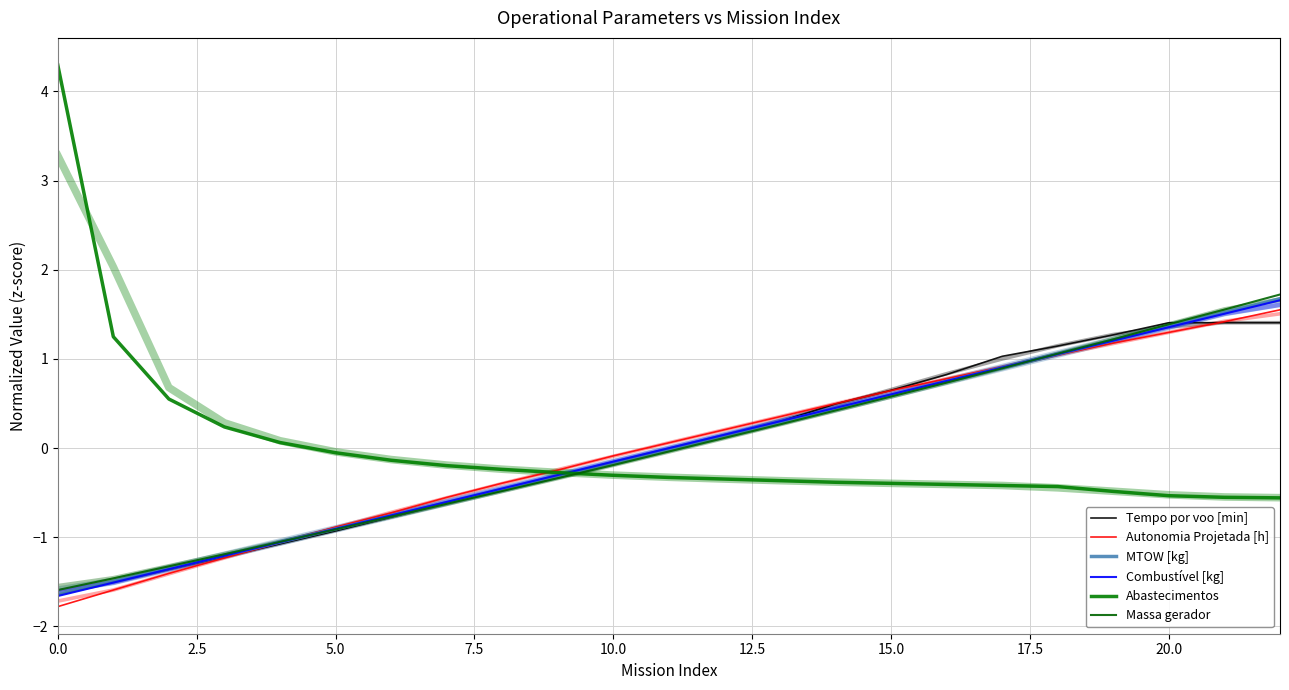

How many values in the Autonomia Projetada [h] series are below 0?

11